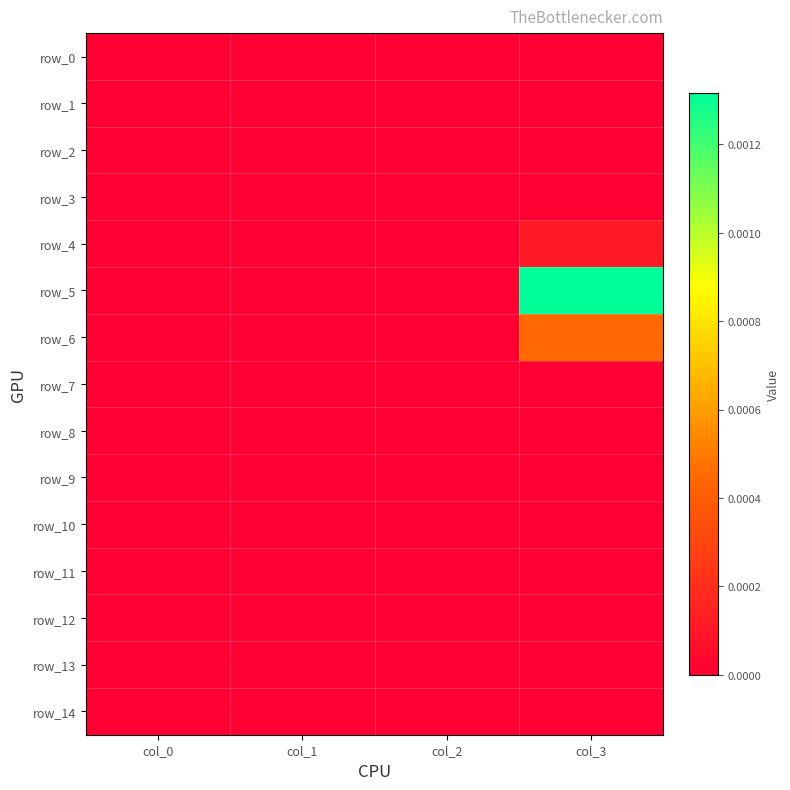

At which category is the sum across all series the highest?

col_3